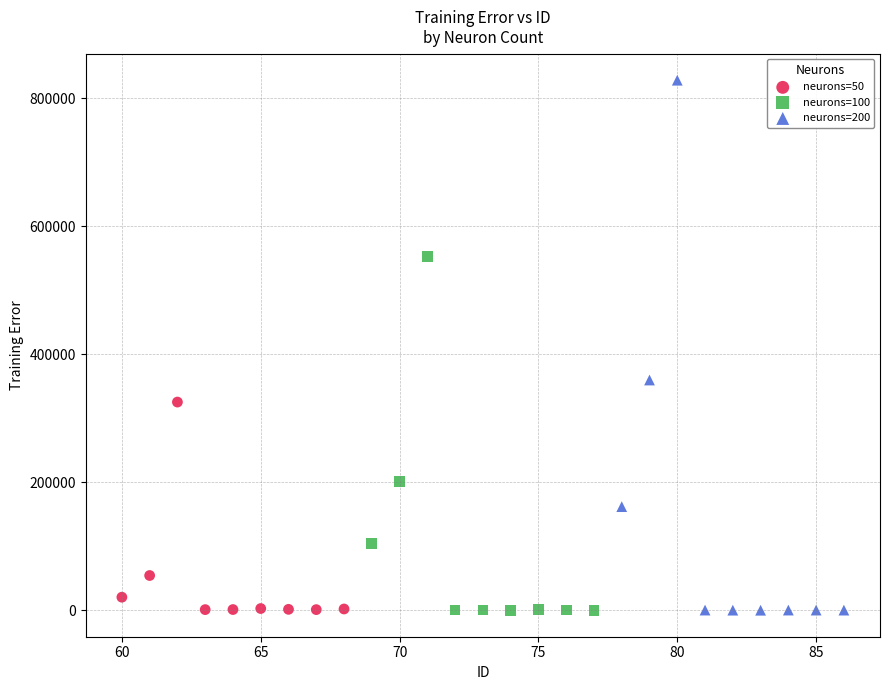

Which series contains the highest Y value?

neurons=200